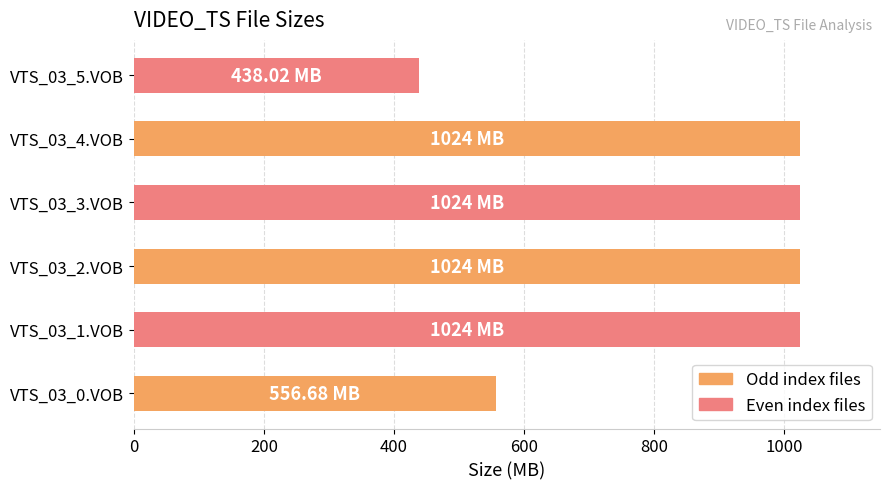

How many bars are there in total?

6